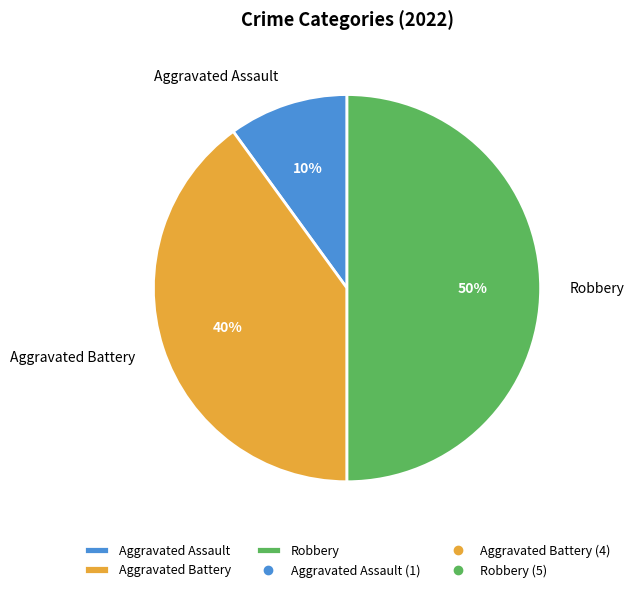

Which category has the biggest portion of the pie?

Robbery